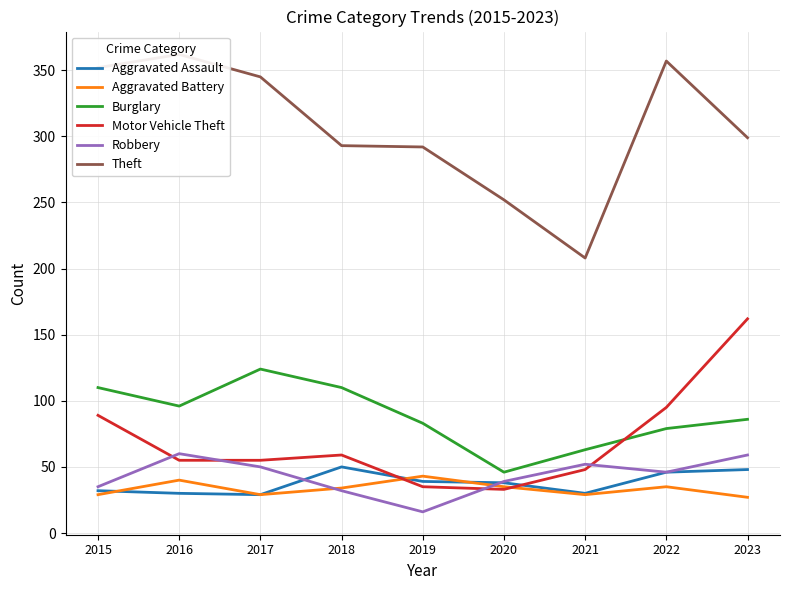

Between 2017 and 2019, which is larger?

2019